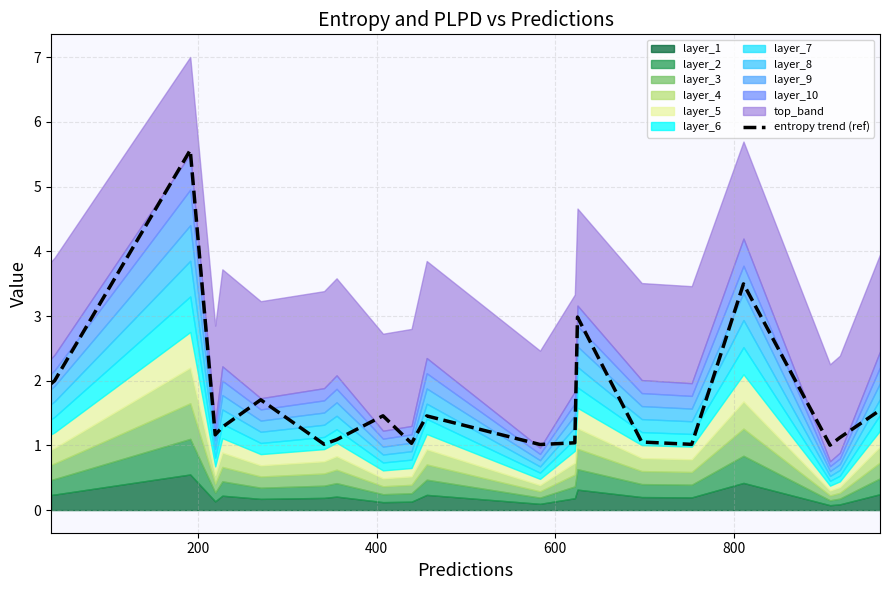

What is the average value?

1.7